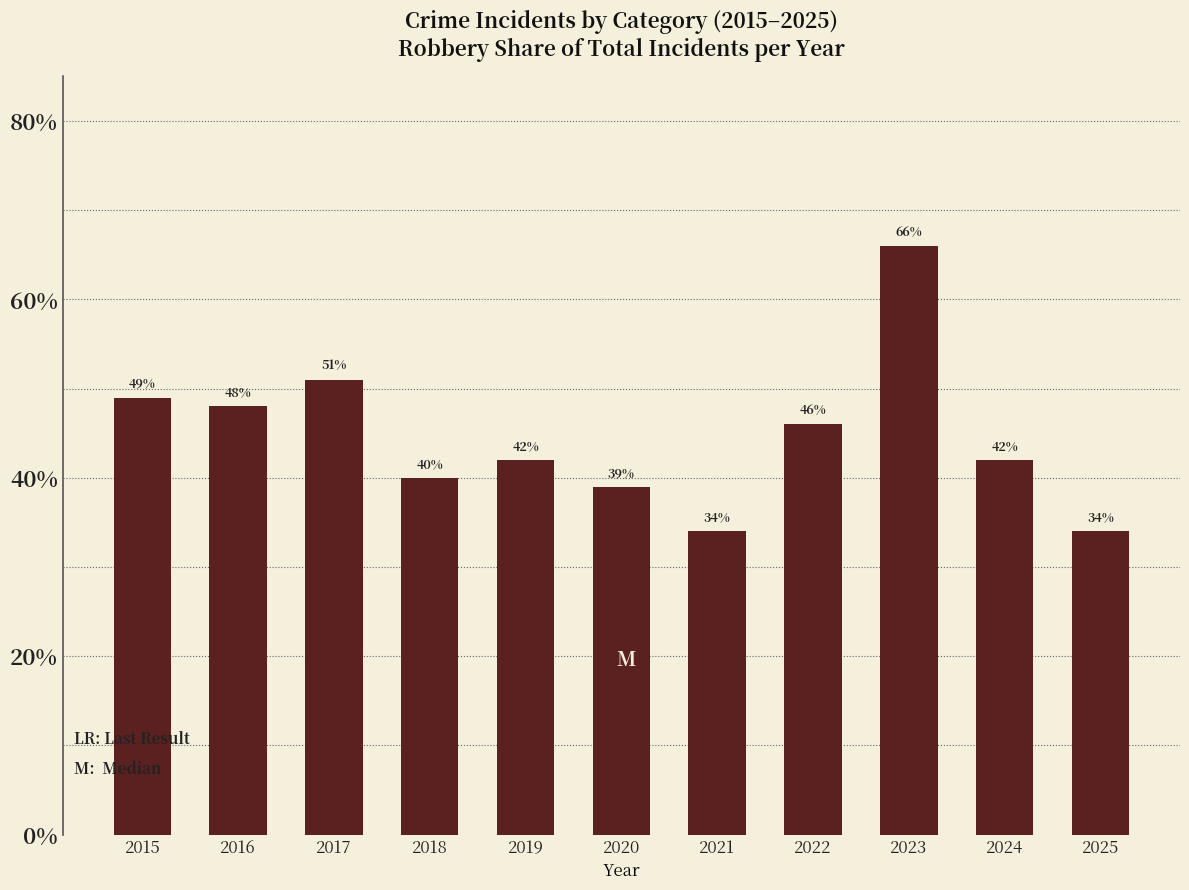

The chart shows a value of 40 at 2018. True or false?

True